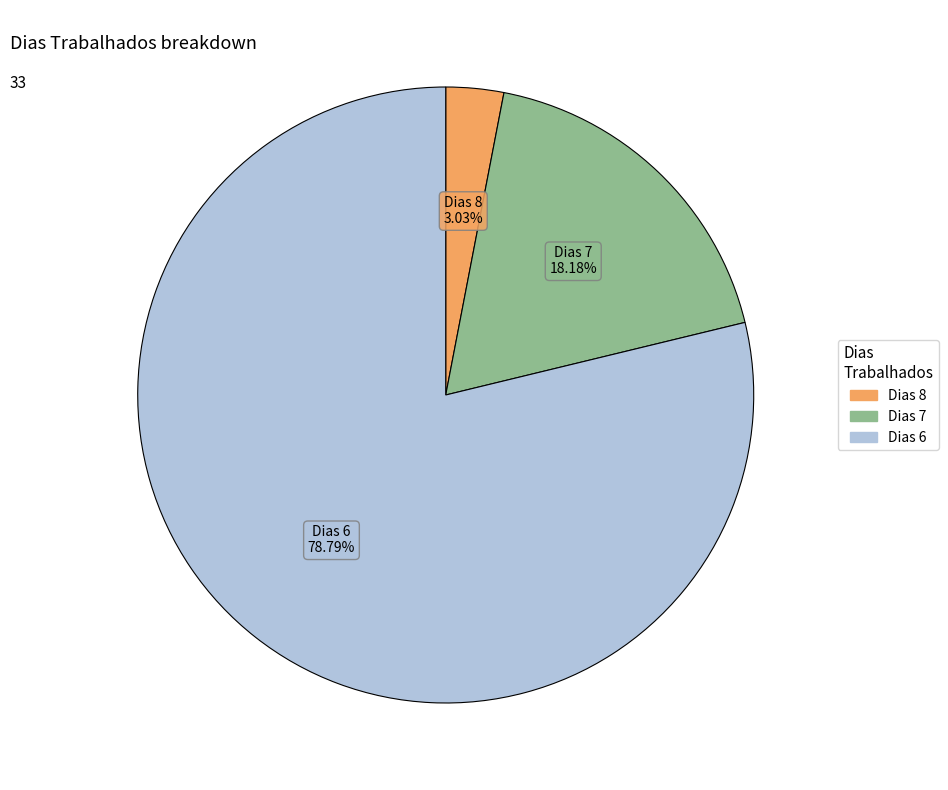

Is there any slice that represents more than half of the pie?

Yes